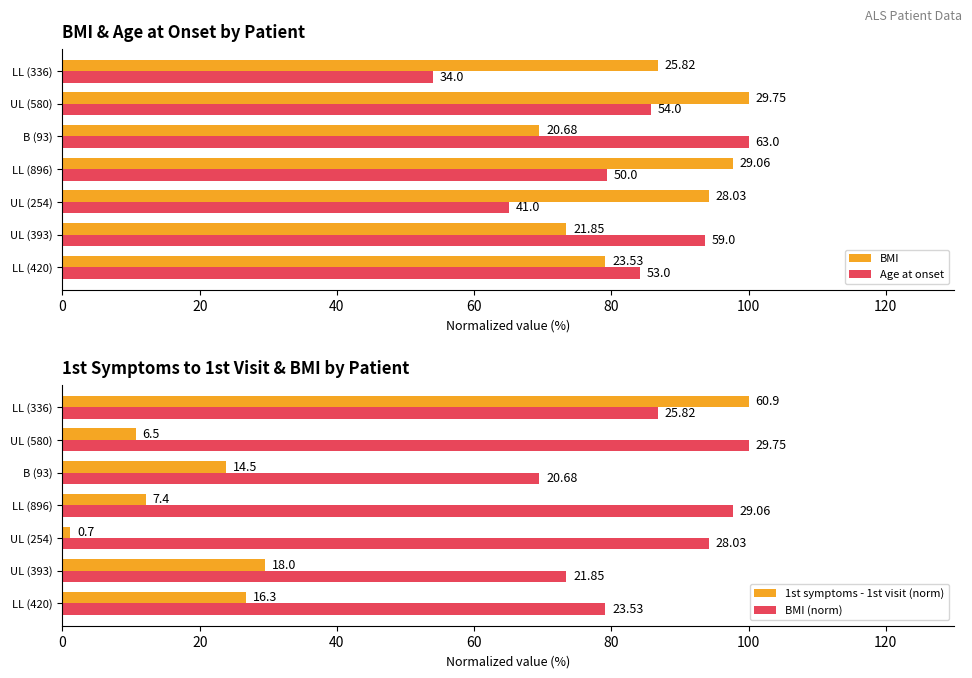

Does the chart contain any negative values?

No